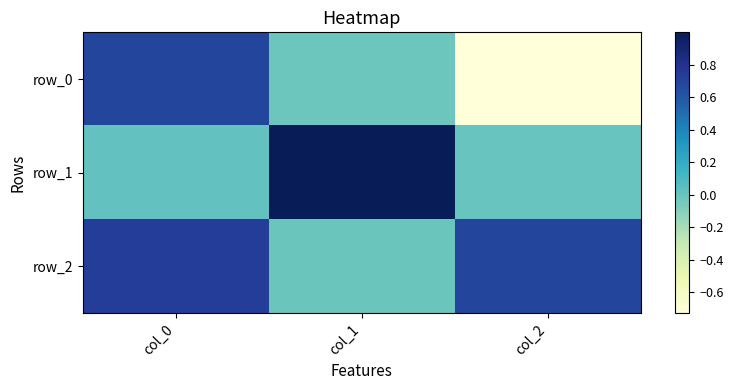

What is the total value across all series at col_0?

1.4